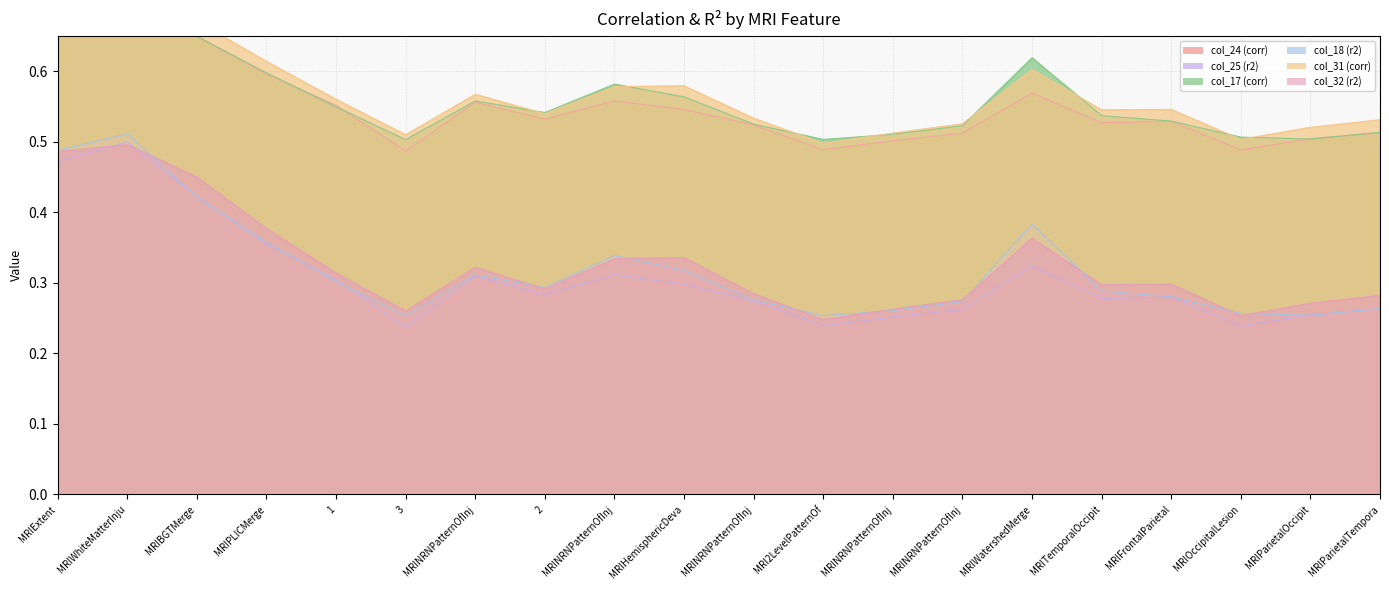

True or false: col_24 (corr) has a value of 0.5 at 2.

True